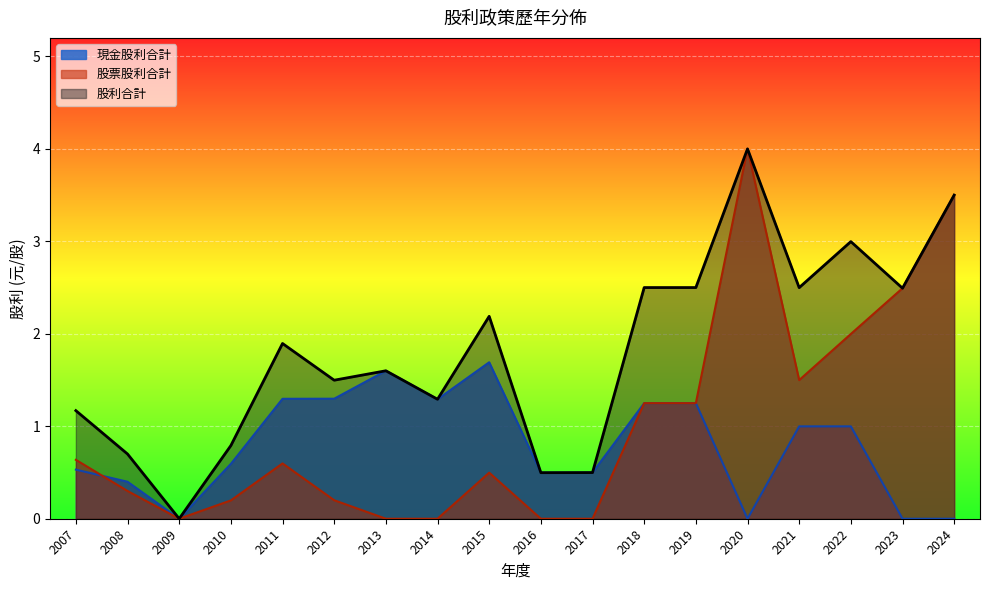

List the labels in order of 現金股利合計 value, smallest first.

2009, 2020, 2023, 2024, 2008, 2016, 2017, 2007, 2010, 2021, 2022, 2018, 2019, 2014, 2011, 2012, 2013, 2015